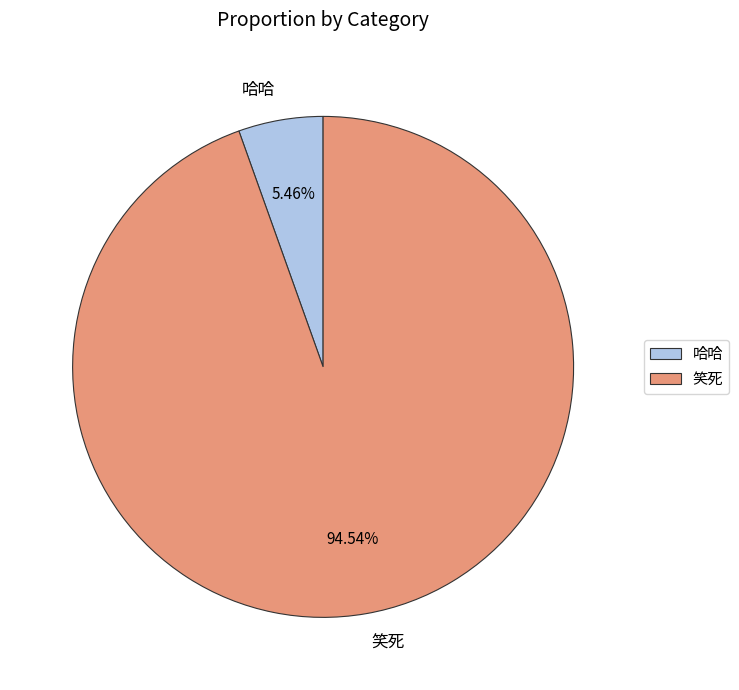

How many segments does this pie chart have?

2